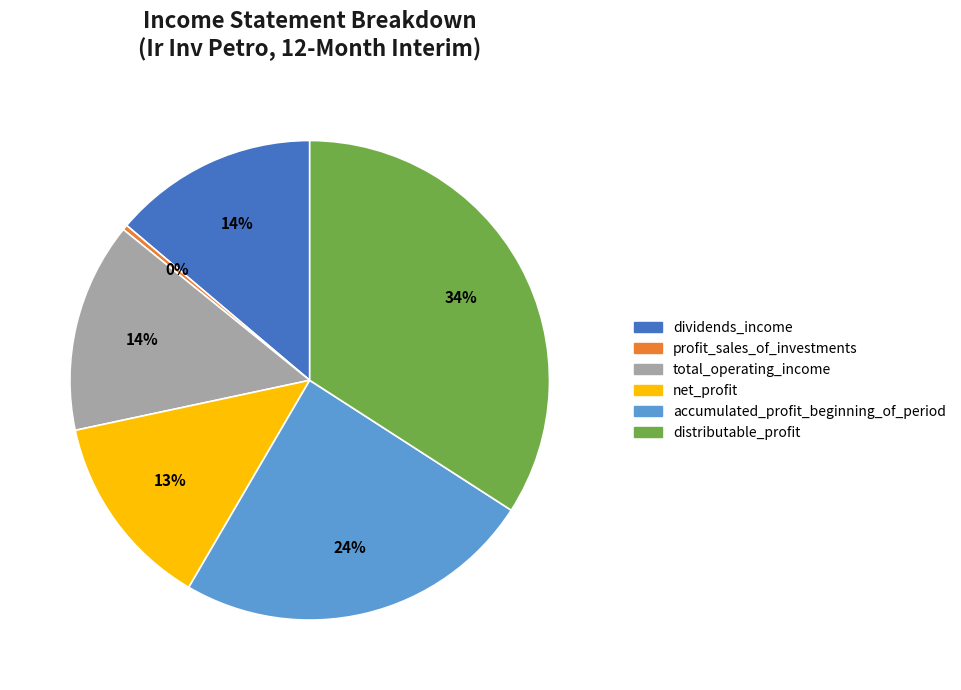

How many segments does this pie chart have?

6